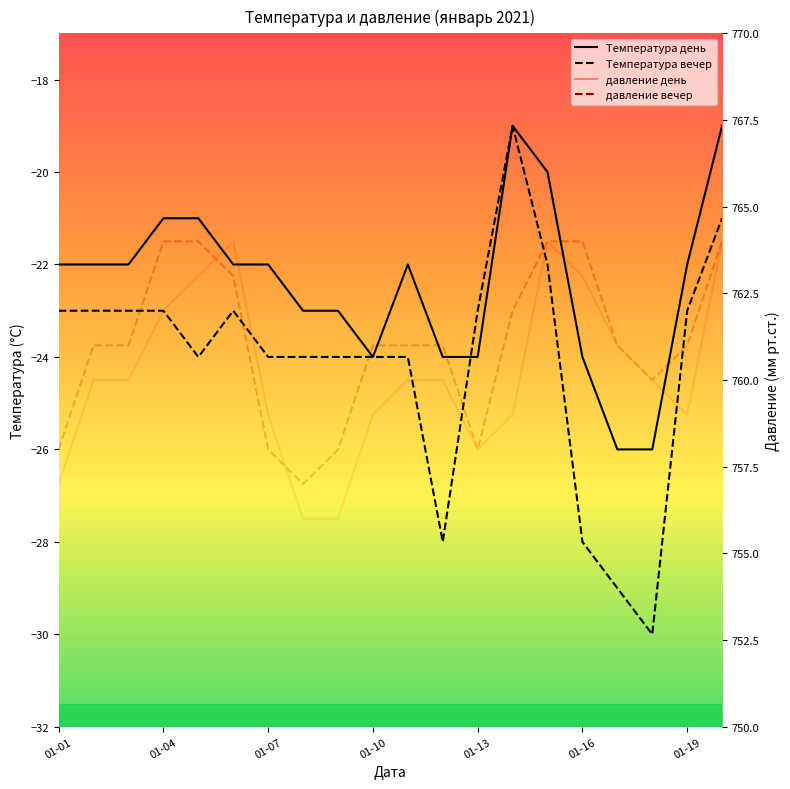

What is the difference between the maximum and minimum values in the Температура день series?

7